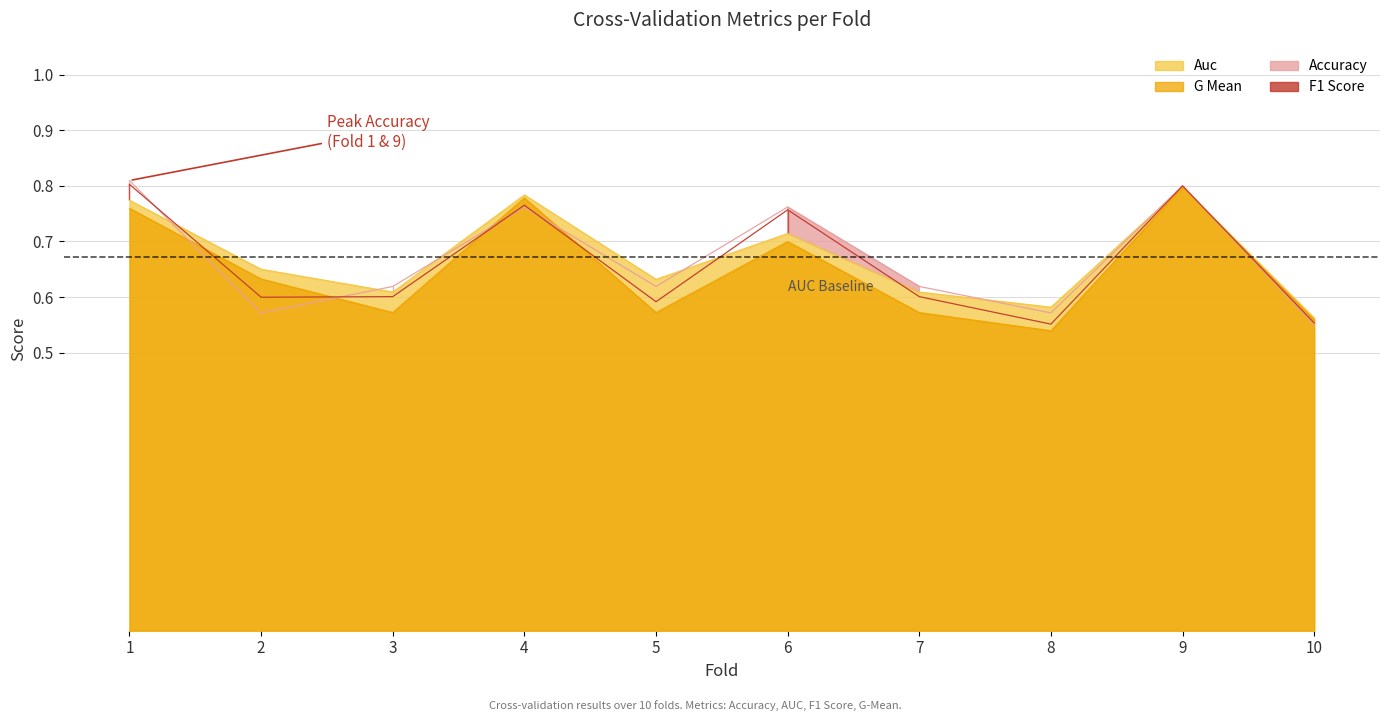

What is the greatest value displayed?

0.8